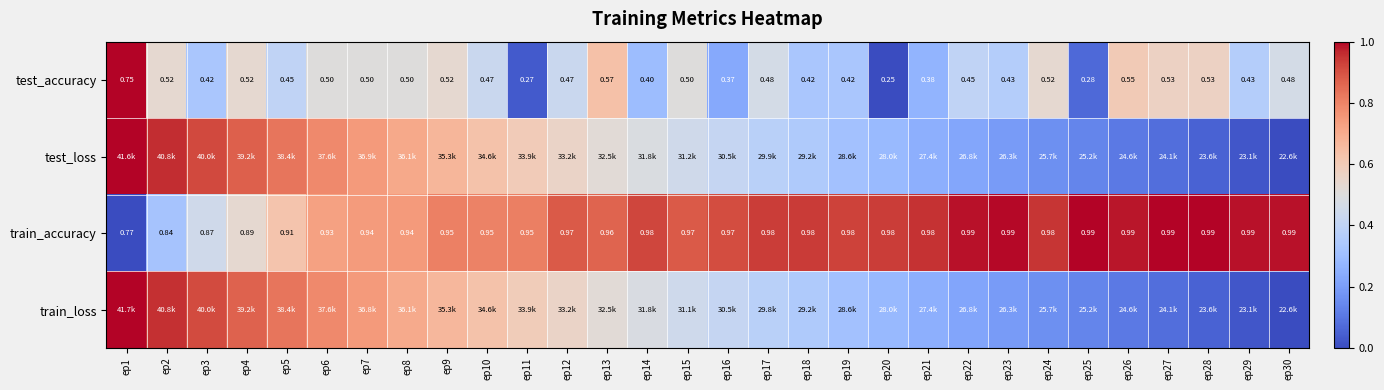

Is the value of test_accuracy at ep9 greater than the value of train_accuracy at ep14?

No